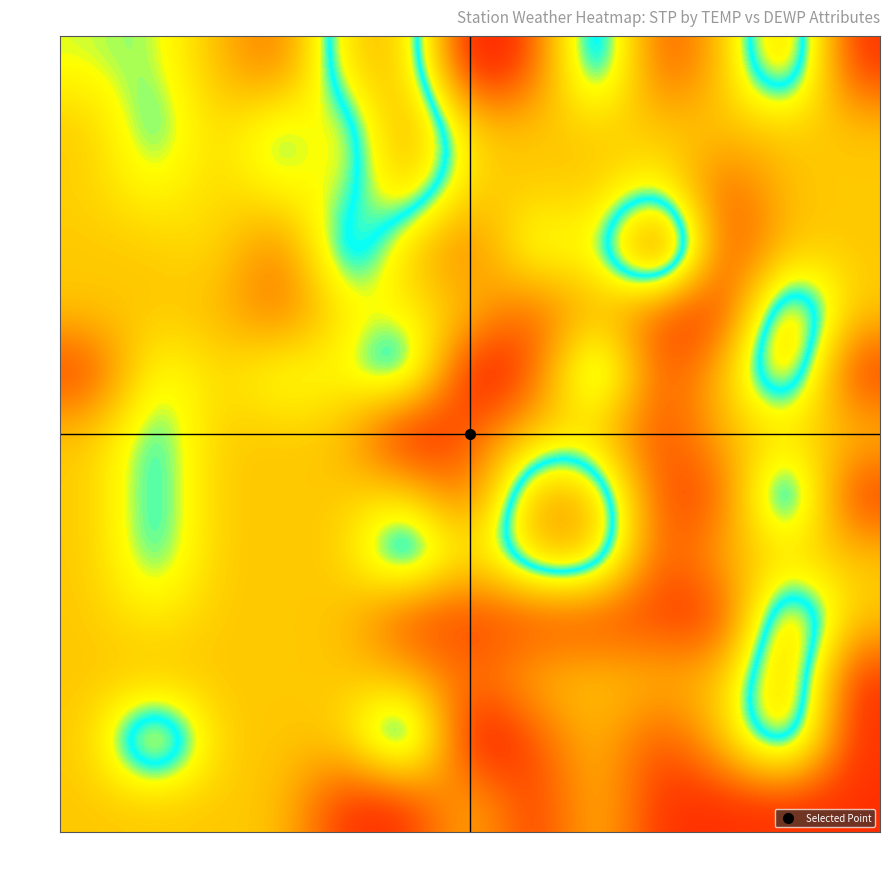

Reading left to right, list all the values displayed in this chart.

4: 4=994.0	5=995.2	6=988.6	7=981.9	8=1001.9	9=1003.7	10=973.0	11=980.4	12=1004.1	13=979.3	14=988.6	15=1006.9	19=977.7
5: 4=989.4	5=997.9	6=989.4	7=997.9	8=989.4	9=1008.2	10=989.4	11=989.4	12=989.4	13=989.4	14=989.4	15=989.4	19=989.4
6: 4=990.1	5=994.2	6=990.1	7=994.2	8=992.6	9=1003.7	10=989.4	11=989.7	12=989.4	13=994.9	14=980.4	15=989.4	19=989.4
7: 4=989.4	5=989.4	6=991.5	7=981.9	8=1001.9	9=989.7	10=982.0	11=997.6	12=991.5	13=1018.7	14=977.7	15=989.4	19=989.4
8: 4=989.4	5=989.4	6=988.6	7=981.9	8=992.6	9=992.6	10=989.4	11=980.4	12=989.4	13=979.3	14=977.7	15=1006.9	19=989.4
9: 4=978.7	5=995.8	6=990.1	7=995.8	8=992.6	9=1003.7	10=973.0	11=980.4	12=1004.1	13=979.3	14=988.6	15=1006.9	19=977.7
10: 4=989.4	5=997.9	6=989.4	7=989.4	8=989.4	9=973.0	10=982.0	11=989.4	12=989.4	13=979.3	14=988.6	15=989.4	19=989.4
11: 4=989.4	5=997.9	6=989.4	7=989.4	8=989.4	9=992.6	10=980.4	11=1006.9	12=1004.1	13=979.3	14=980.4	15=1006.9	19=977.7
12: 4=989.4	5=997.9	6=989.4	7=989.4	8=989.4	9=1004.1	10=989.4	11=1004.1	12=1004.1	13=979.3	14=988.6	15=989.4	19=989.4
13: 4=989.4	5=992.6	6=989.4	7=989.4	8=989.4	9=979.3	10=979.3	11=979.3	12=979.3	13=979.3	14=977.7	15=1006.9	19=989.4
14: 4=989.4	5=988.6	6=989.4	7=989.4	8=989.4	9=988.6	10=982.0	11=988.6	12=989.4	13=988.6	14=988.6	15=1006.9	19=977.7
15: 4=989.4	5=1006.9	6=989.4	7=989.4	8=989.4	9=1006.9	10=973.0	11=980.4	12=989.4	13=979.3	14=989.4	15=1005.5	19=977.7
19: 4=989.4	5=989.4	6=989.4	7=989.4	8=977.7	9=977.7	10=989.4	11=977.7	12=989.4	13=977.7	14=977.7	15=977.7	19=977.7